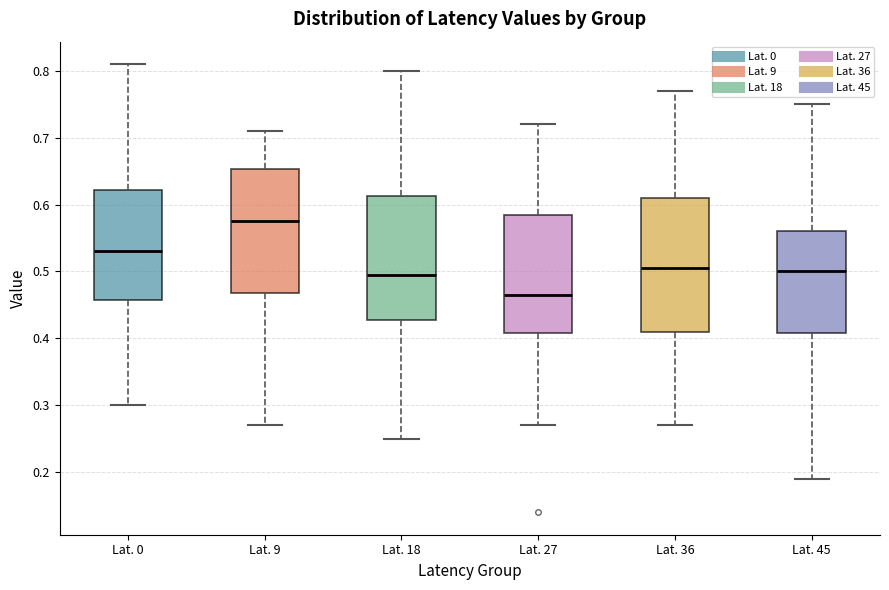

Which box's median line is the highest?

Lat. 9